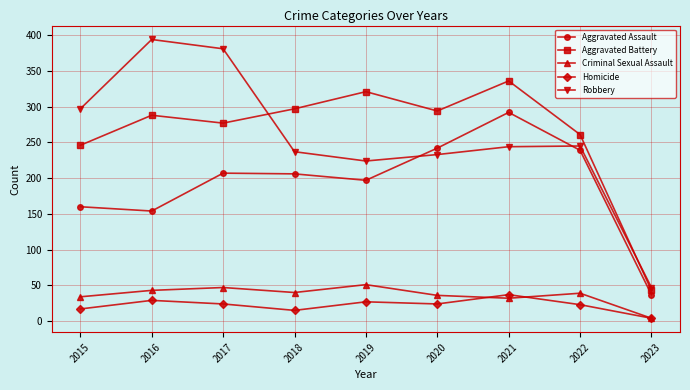

True or false: Homicide has more than 1 points higher than both neighbors.

True